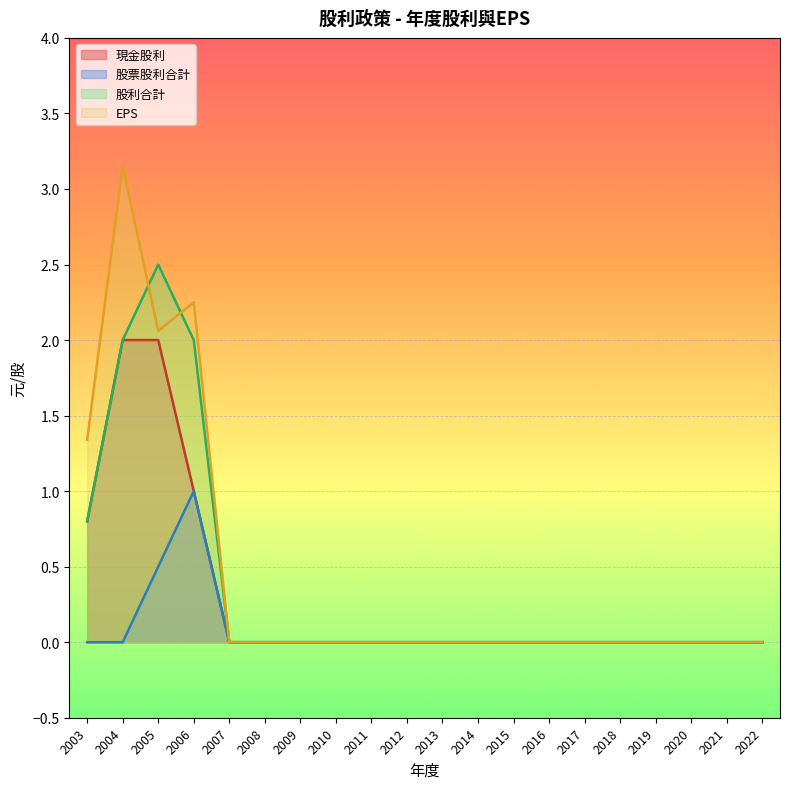

How many values in 現金股利 are above zero?

4